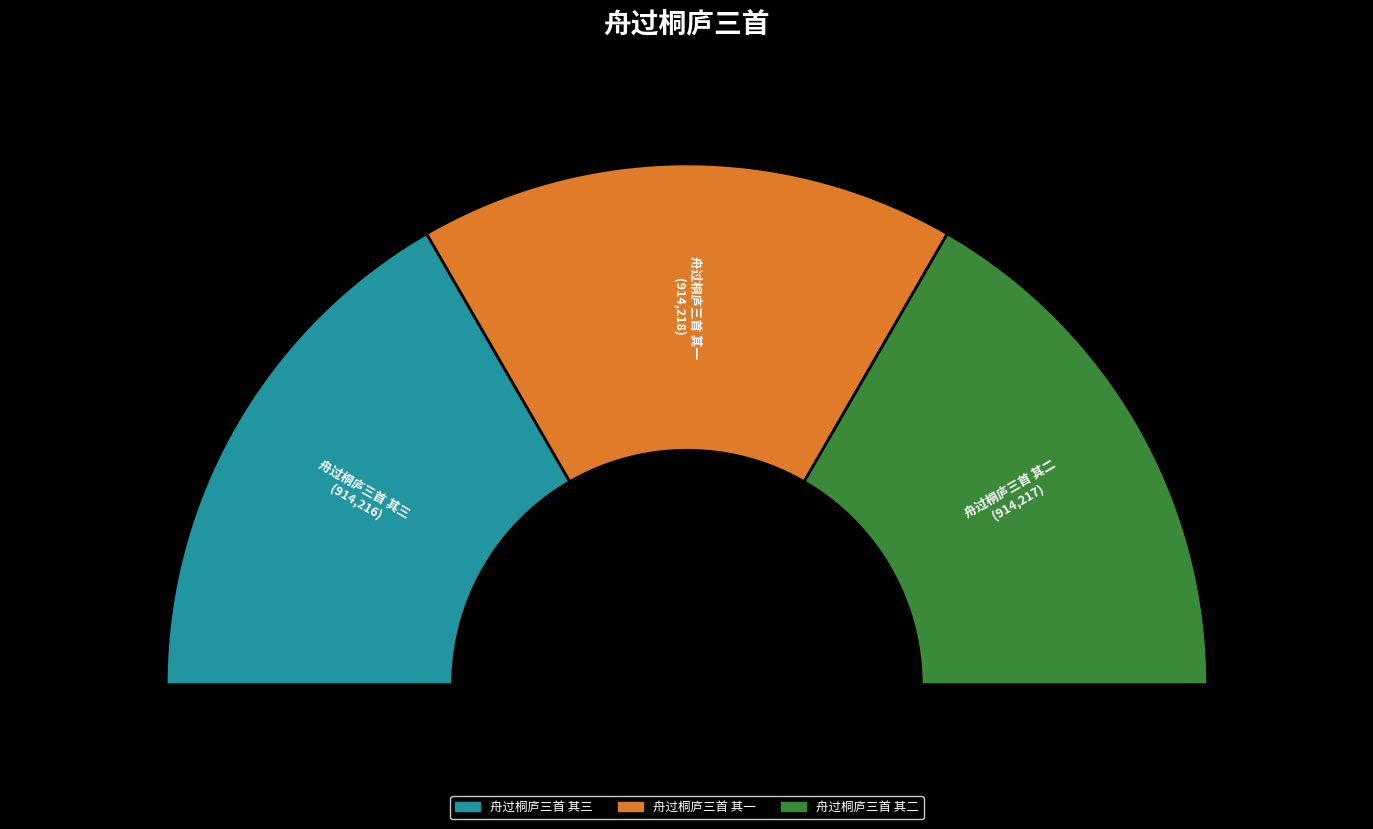

Is it true that 舟过桐庐三首 其一 is 33% of the pie?

True